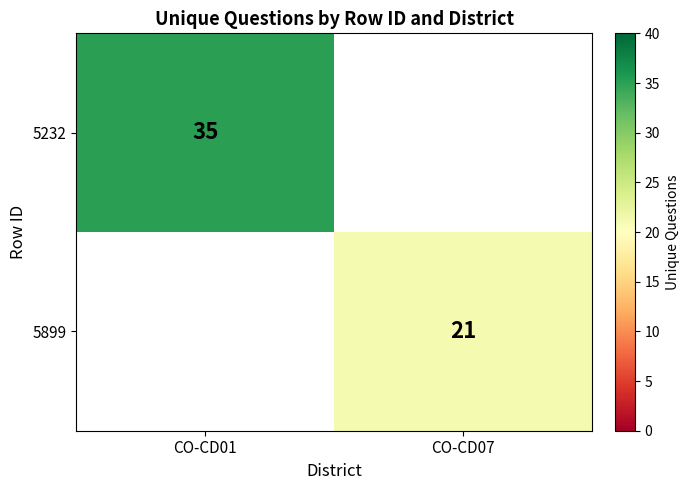

The 5232 series shows 35 at CO-CD01. True or false?

True